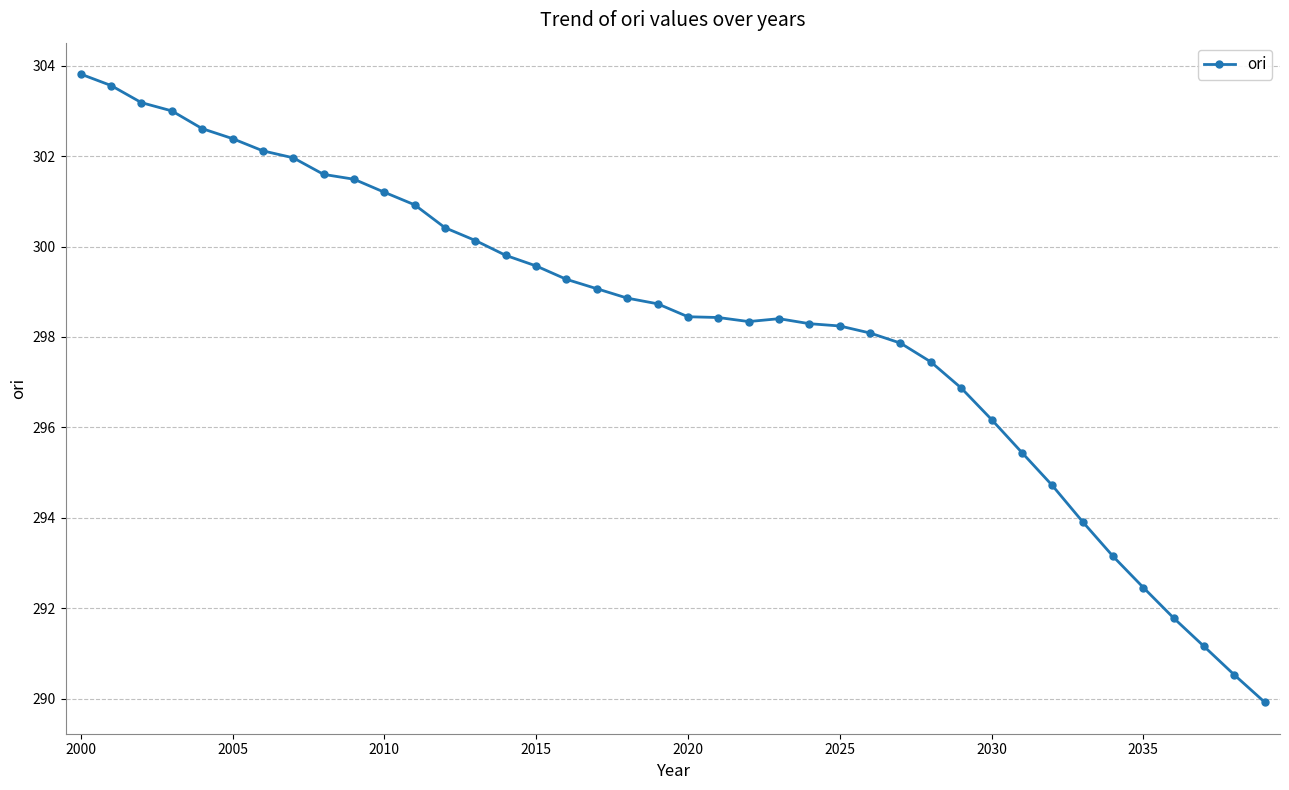

What is the difference between the second highest and second lowest values?

13.0